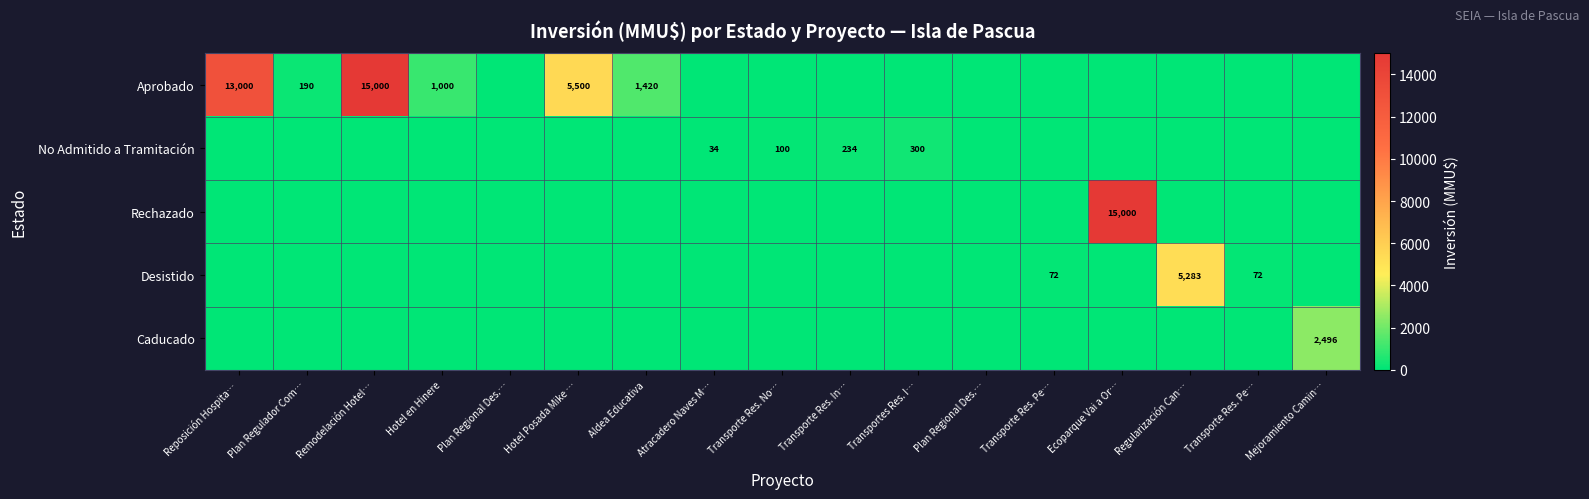

How many series are shown in this chart?

5